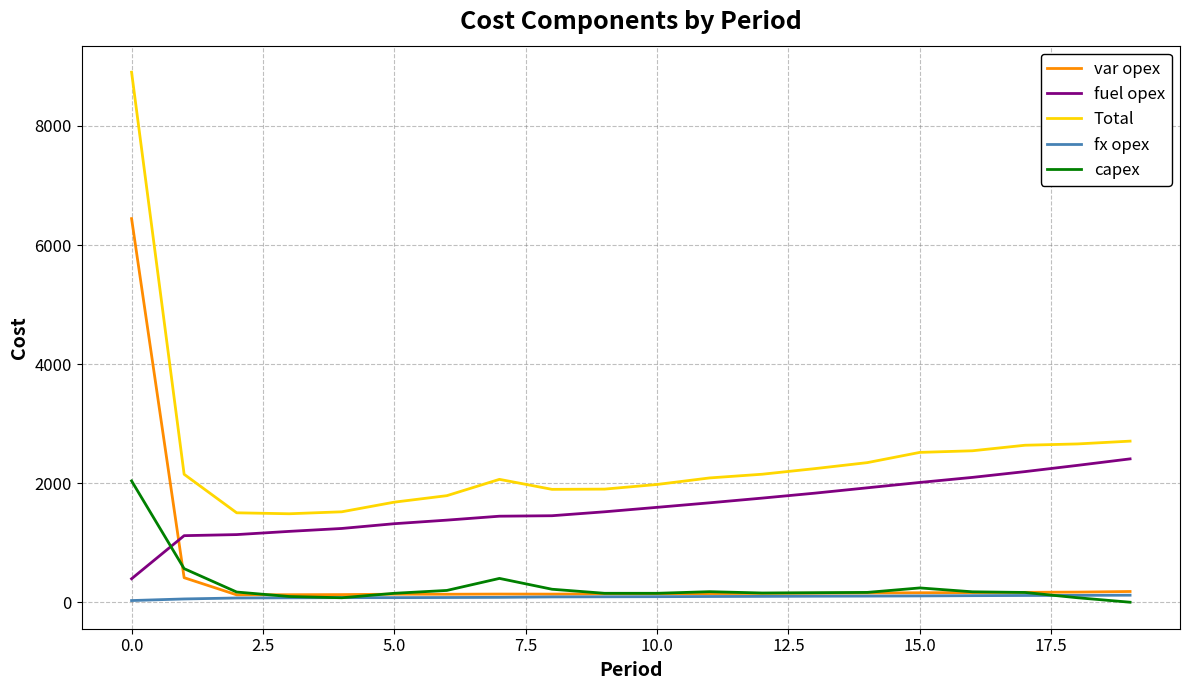

True or false: Total and fuel opex cross at least once.

False